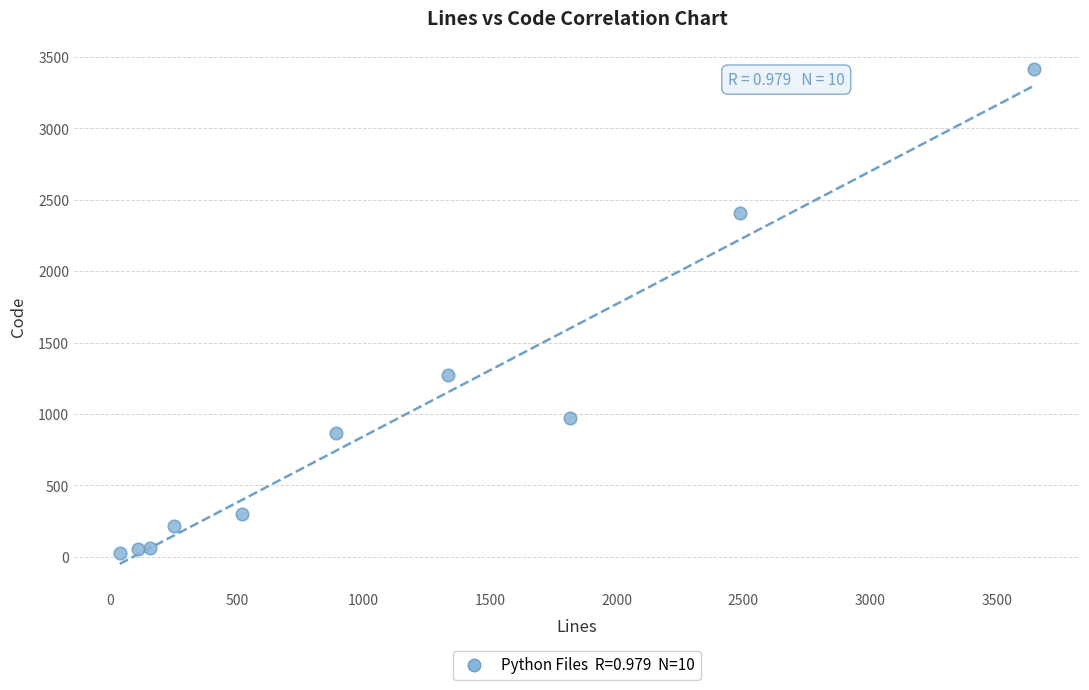

What is the range of X values (max minus min)?

3610